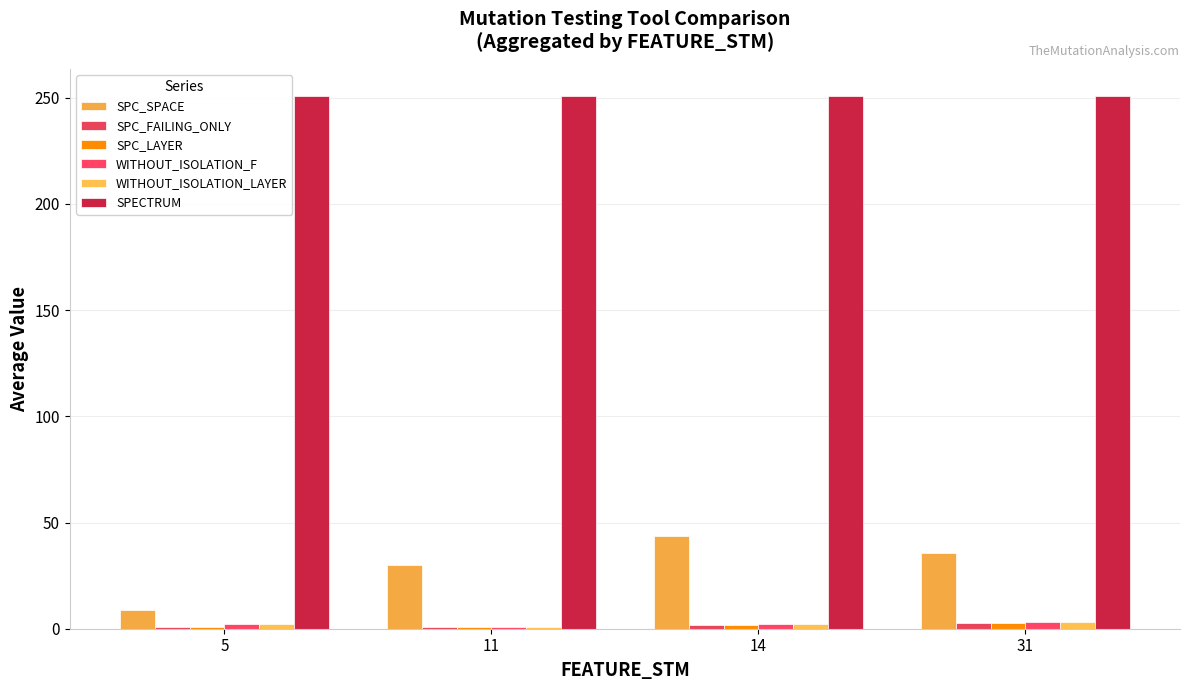

What are all the series names shown in the legend?

SPC_SPACE, SPC_FAILING_ONLY, SPC_LAYER, WITHOUT_ISOLATION_F, WITHOUT_ISOLATION_LAYER, SPECTRUM